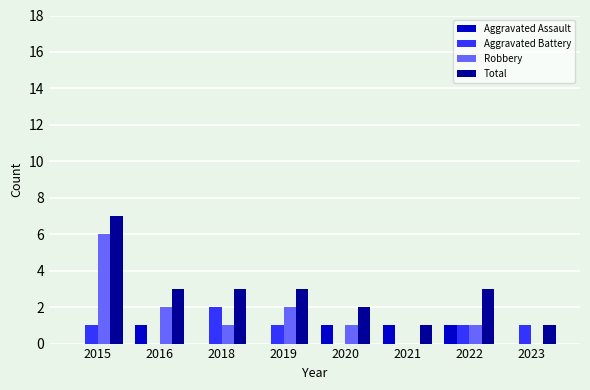

True or false: Aggravated Battery has a value of 1 at 2020.

False